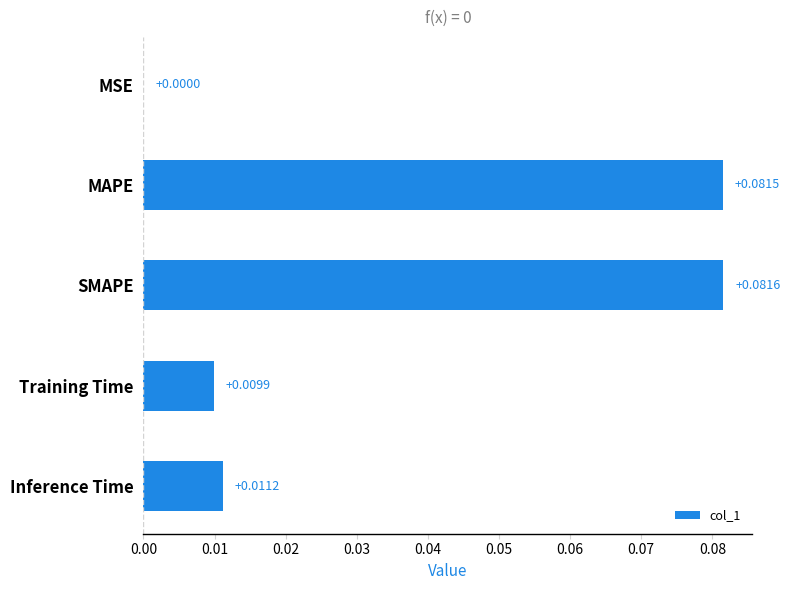

Which label corresponds to the largest value in the chart?

SMAPE